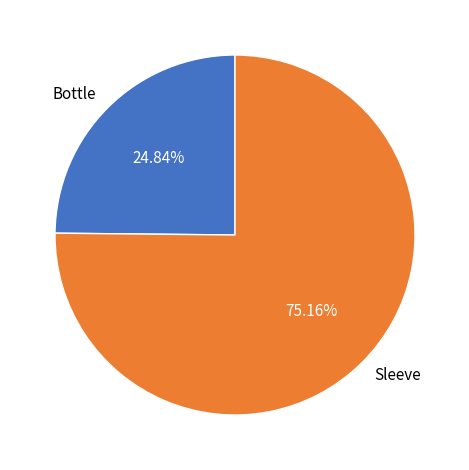

Which category has the smallest portion of the pie?

Bottle